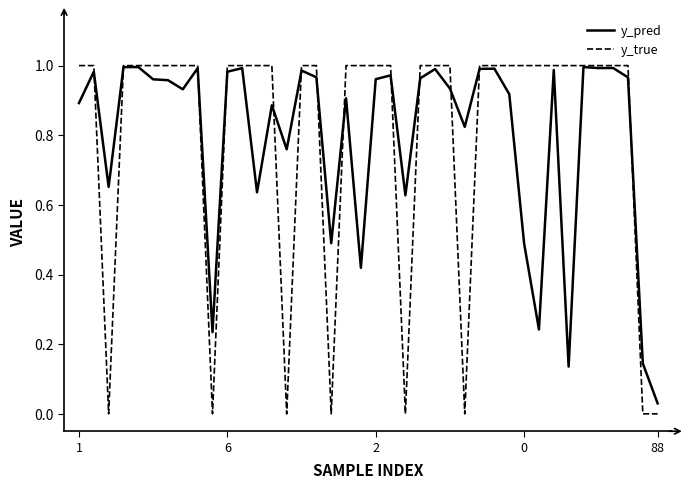

Which series has the widest spread of values?

y_true